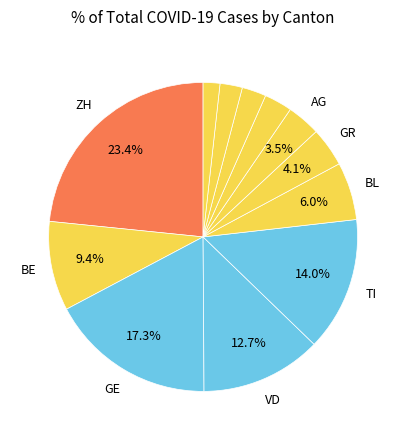

To the nearest percent, what is the average slice percentage?

8%